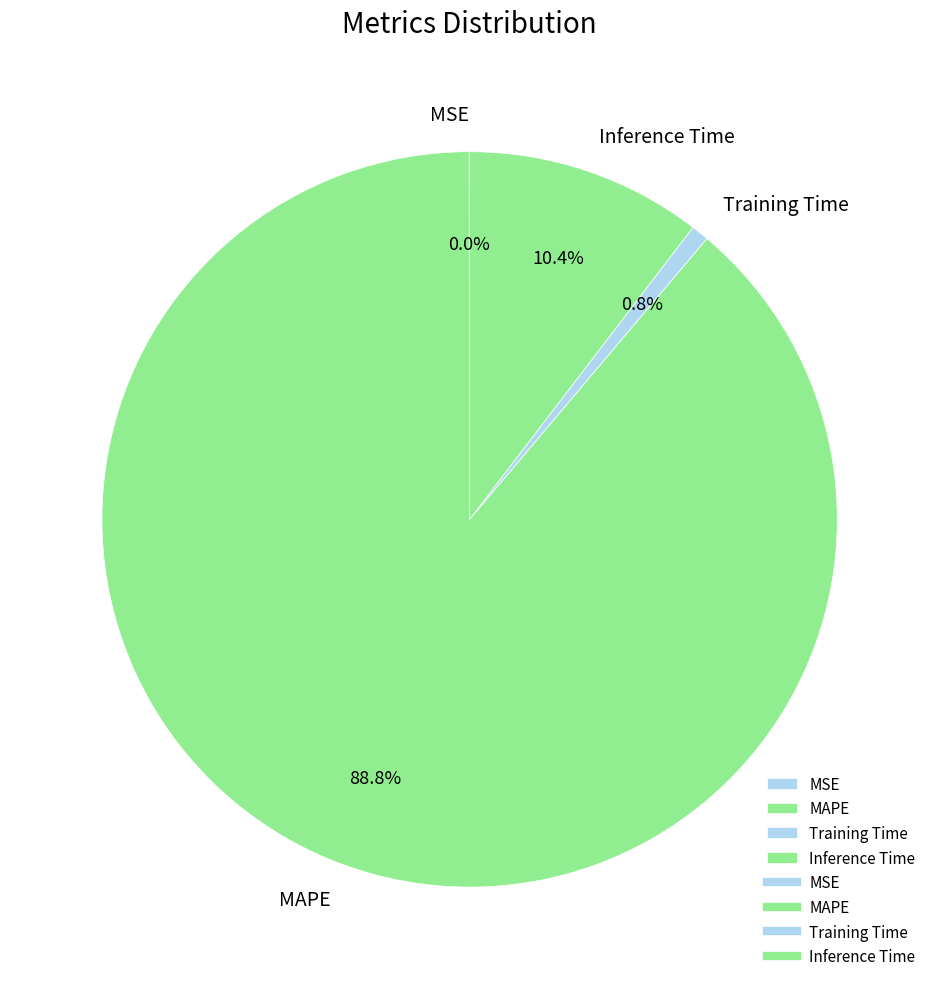

What percentage do MAPE and Training Time together represent?

89.6%